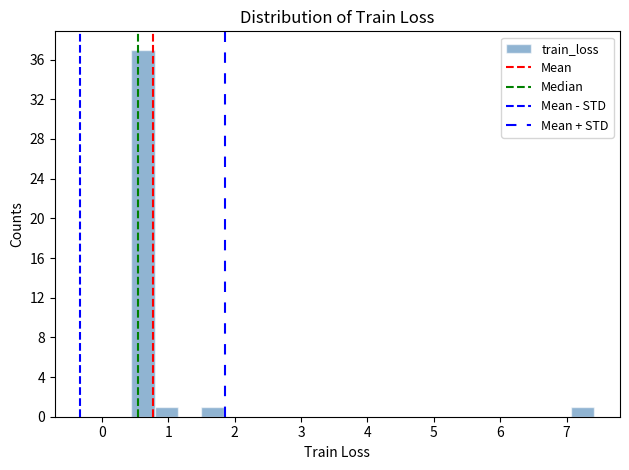

Around what value on the x-axis is the tallest bar? Give the approximate position of its centre, as read against the axis.

0.6